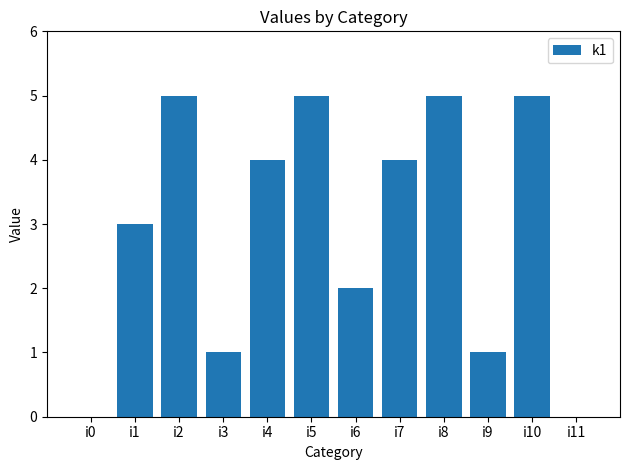

What is the sum of all values?

35